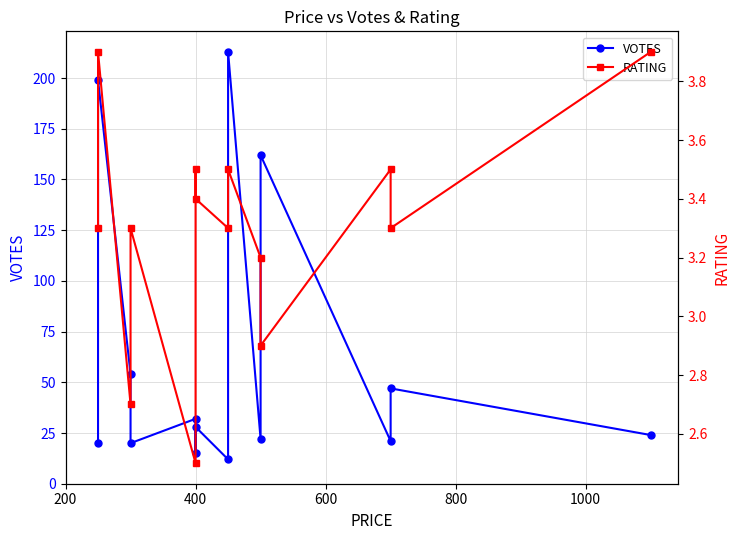

What is the highest value of the VOTES series?

213.0